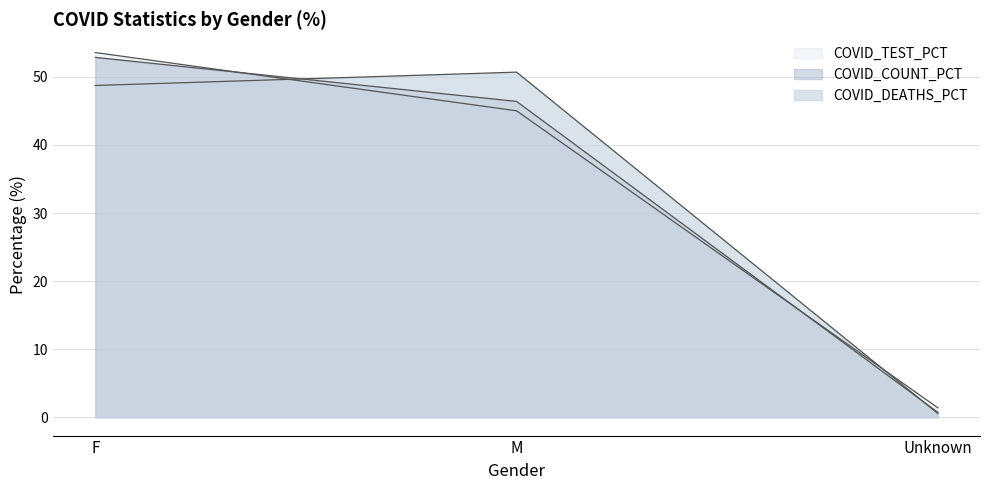

Is the value of COVID_COUNT_PCT at Unknown greater than the value of COVID_TEST_PCT at Unknown?

No